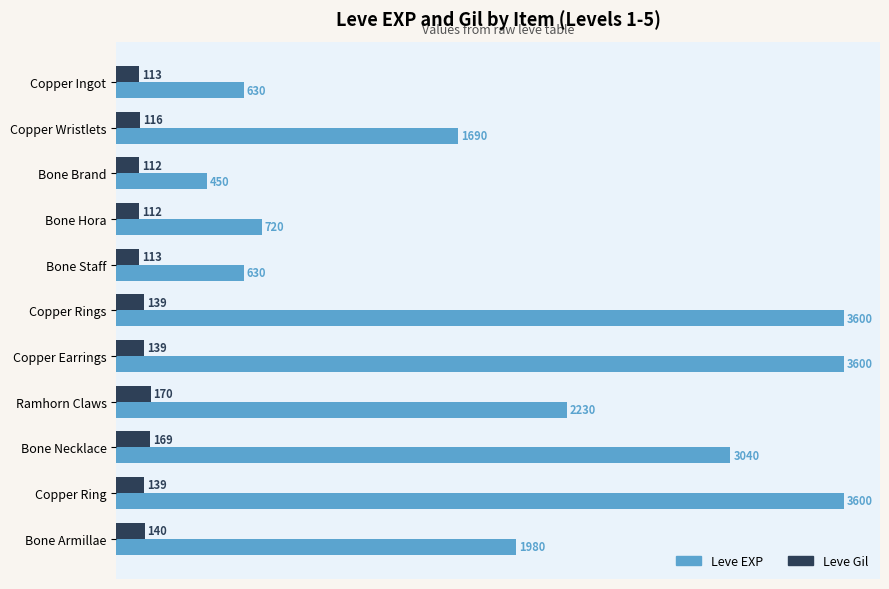

What is the average value of the Leve EXP series?

2015